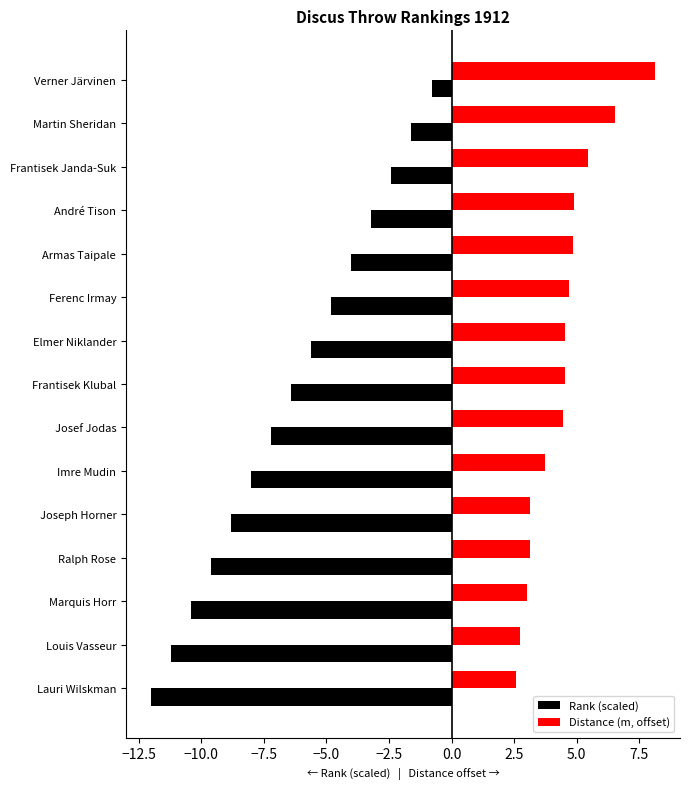

What is the approximate value of Rank (scaled) at Martin Sheridan?

-1.6